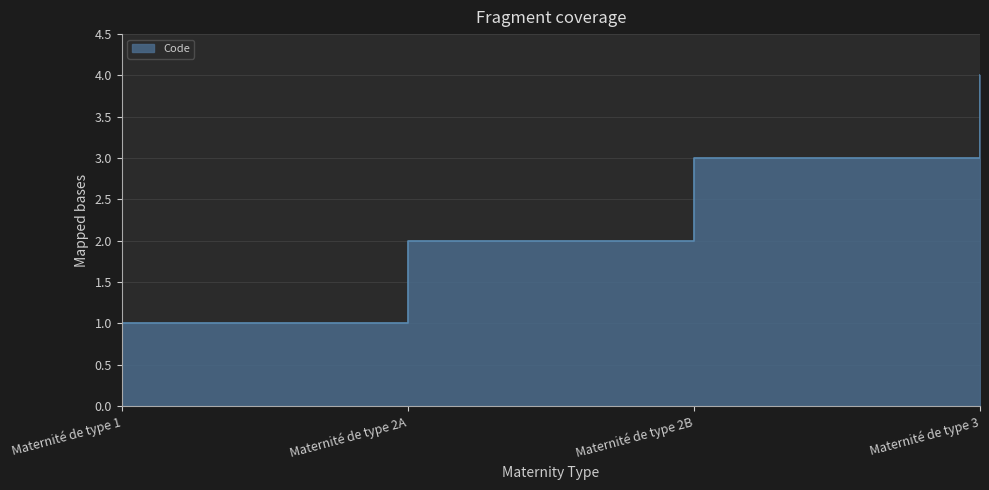

Count the values in the range 2 to 4.

3